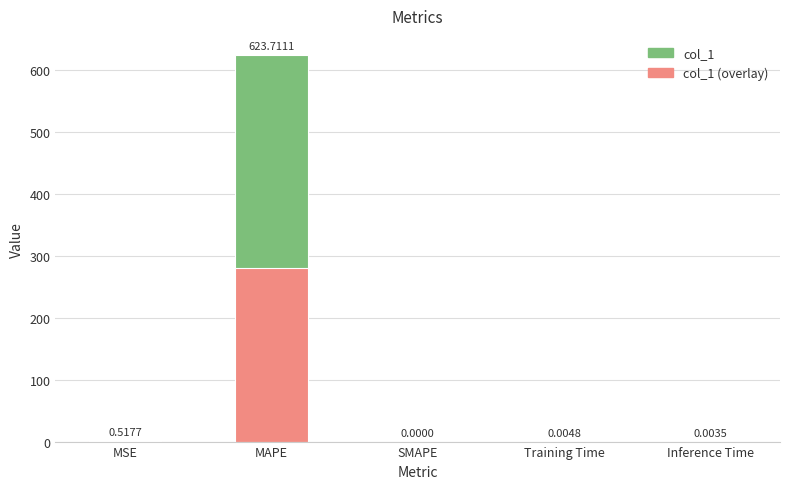

What is the total value across all series at MSE?

0.8